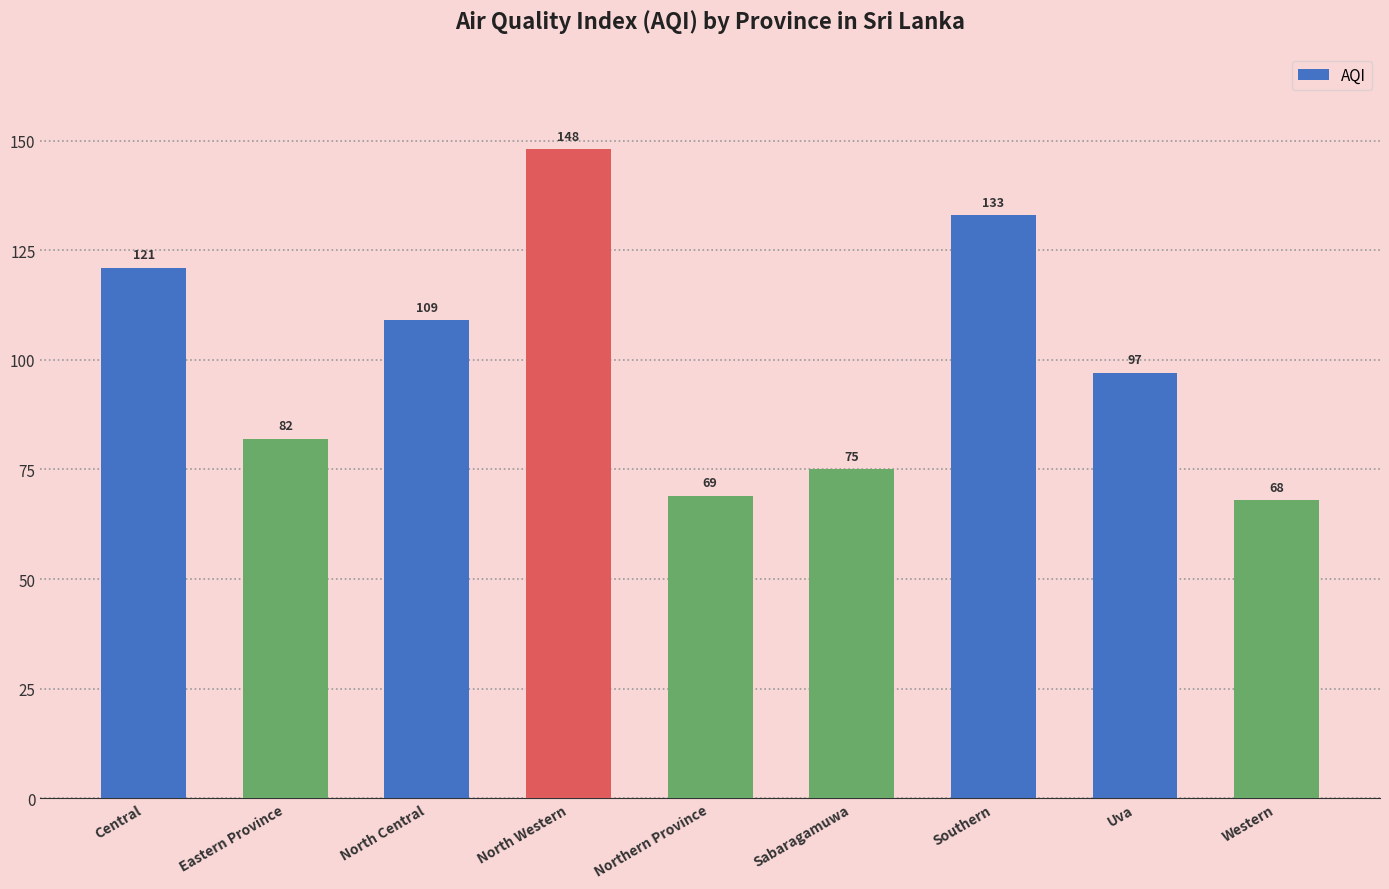

Does the chart contain any negative values?

No